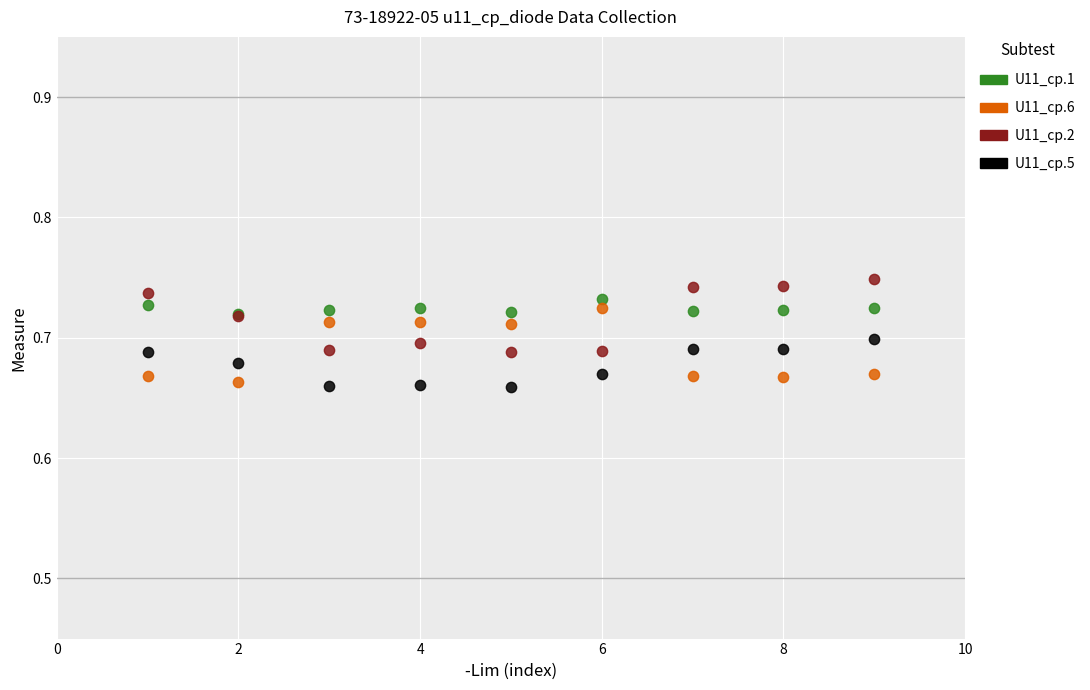

Which series reaches the maximum Y coordinate?

U11_cp.2